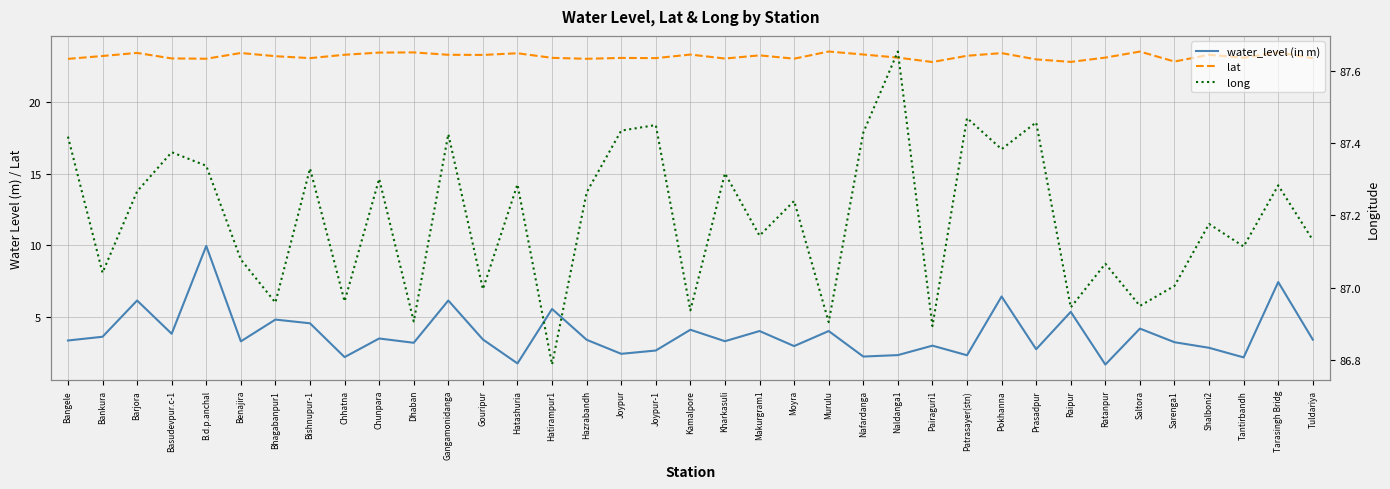

What position from the right is Prasadpur?

9